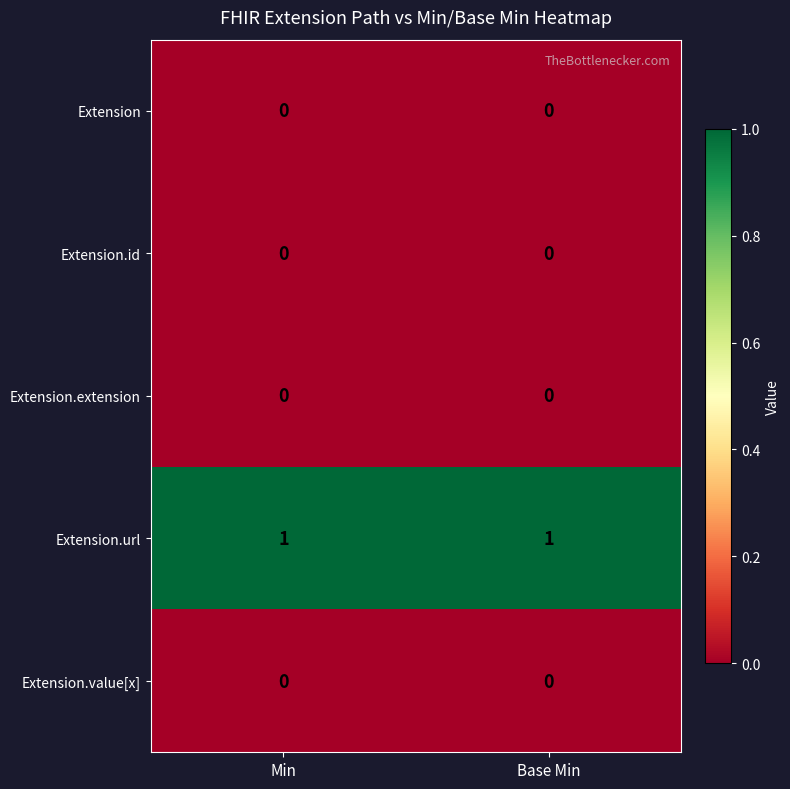

Reading left to right, extract all data points from this chart.

Extension: 0	0
Extension.id: 0	0
Extension.extension: 0	0
Extension.url: 1	1
Extension.value[x]: 0	0